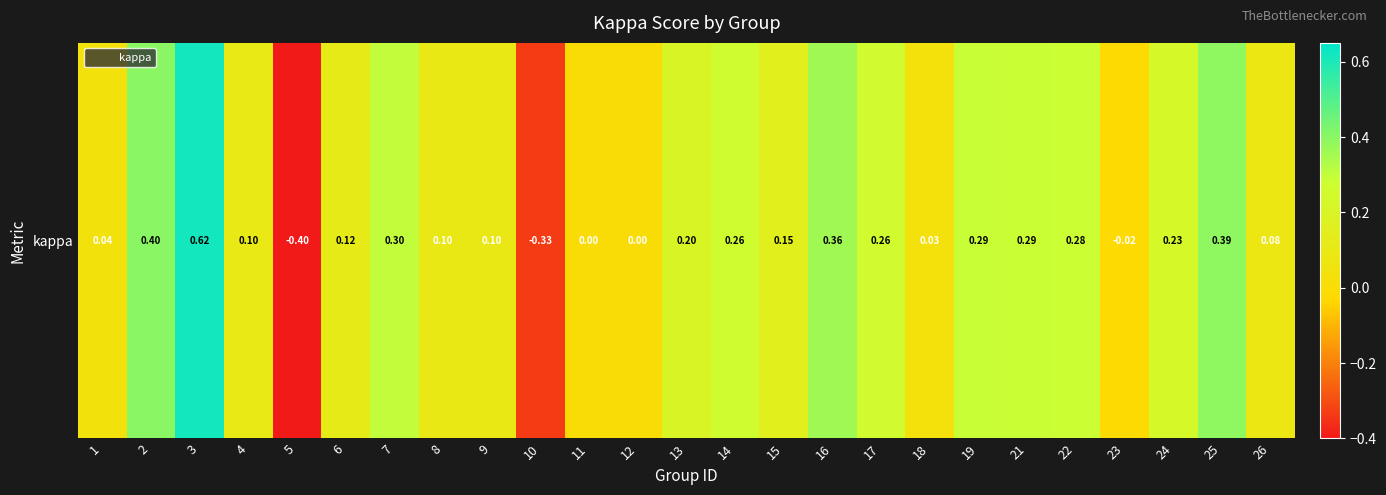

The value at 1 is 0.1. True or false?

False